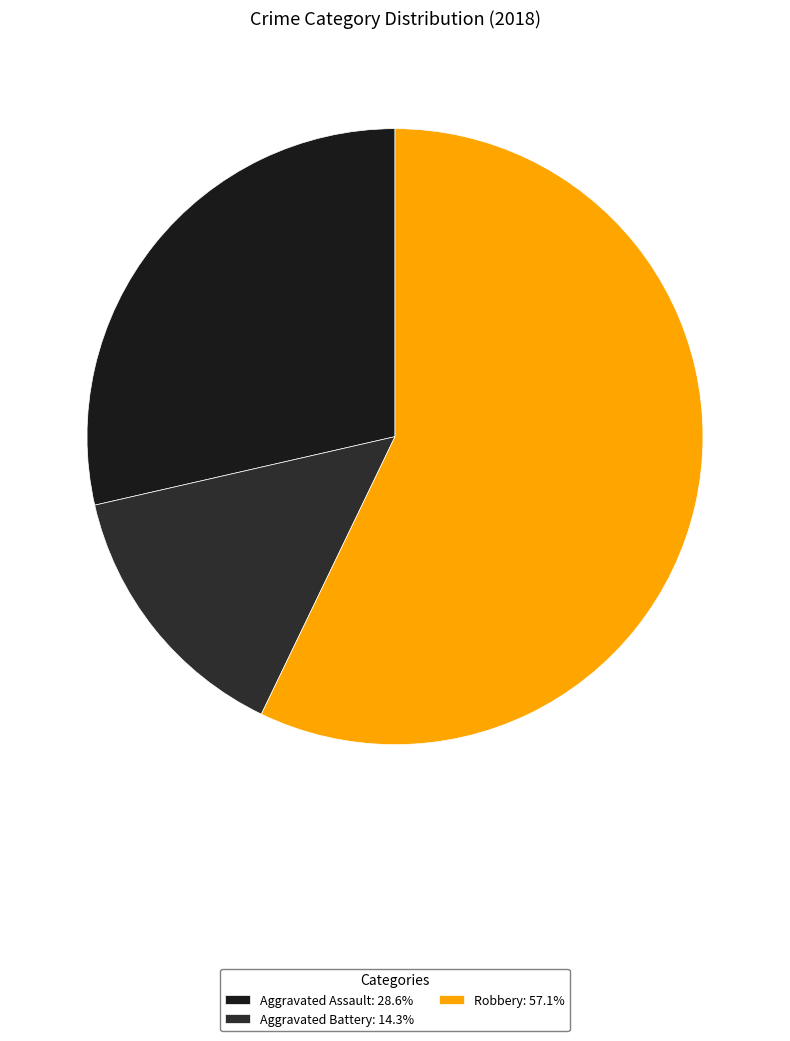

Which category has the biggest portion of the pie?

Robbery